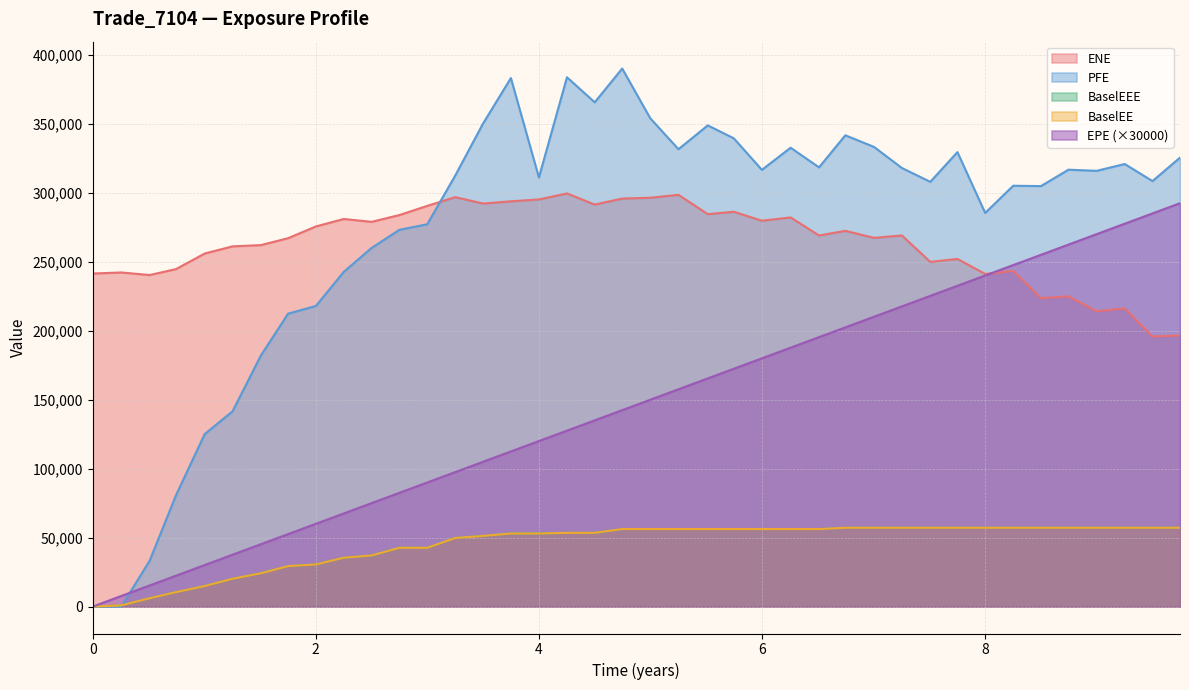

How many data points in BaselEEE are above 56210?

21